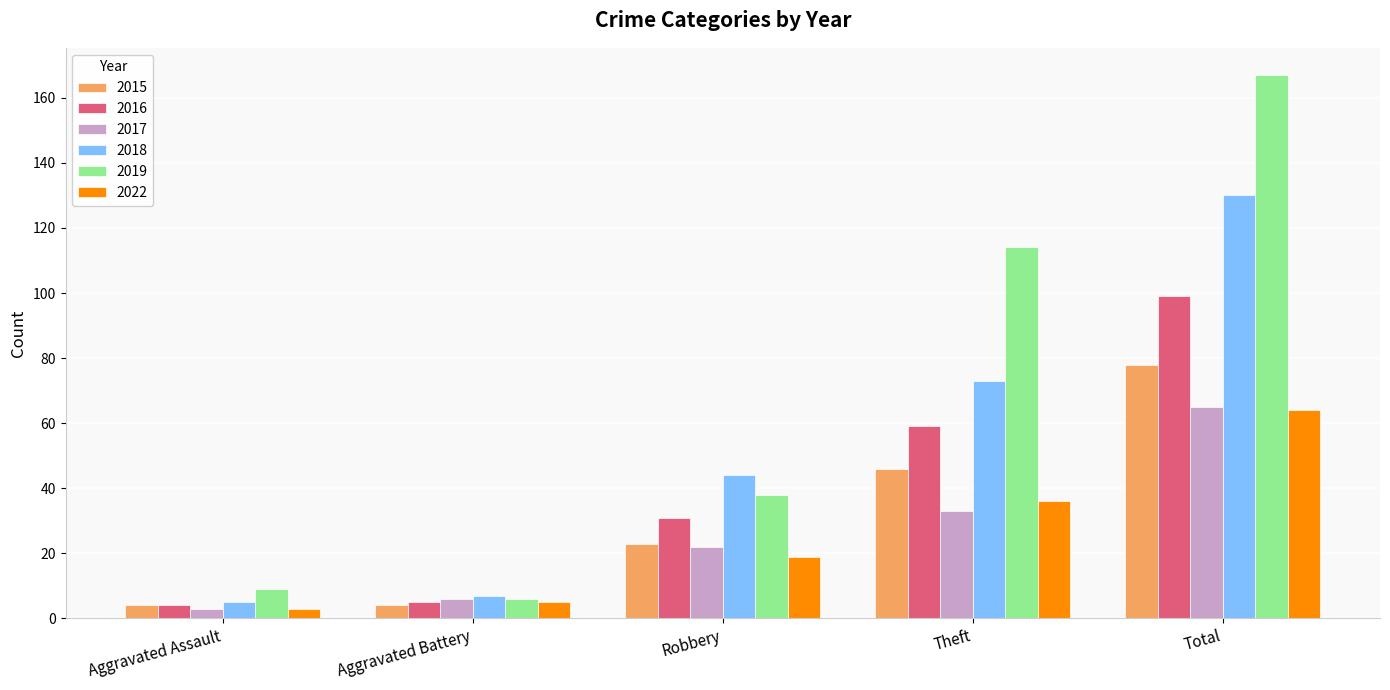

How many series are shown in this chart?

6